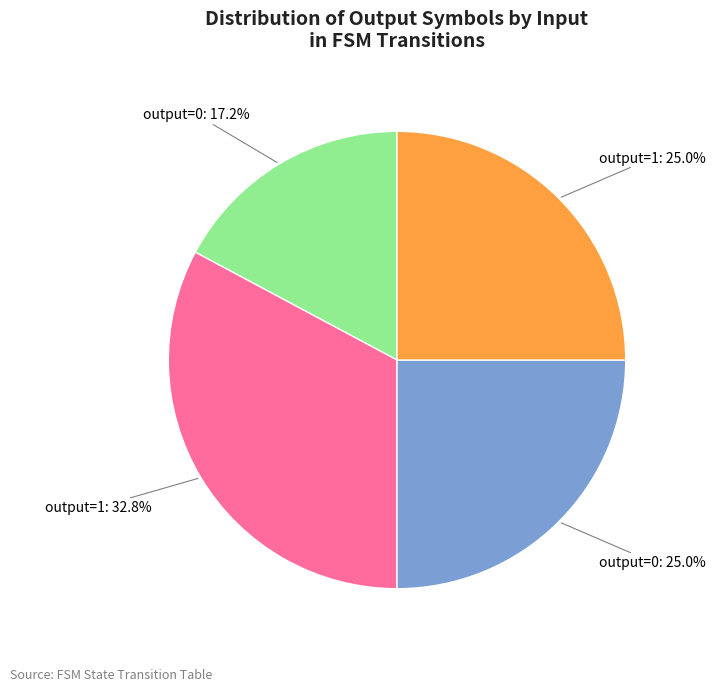

Is there any slice that represents more than half of the pie?

No